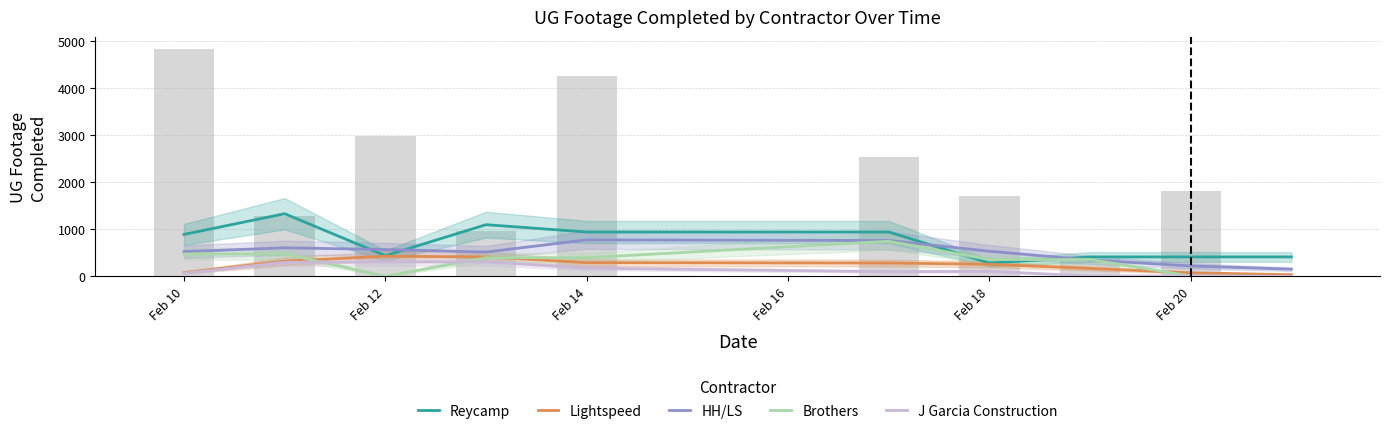

Are the bars grouped side by side (vs. stacked)?

Yes